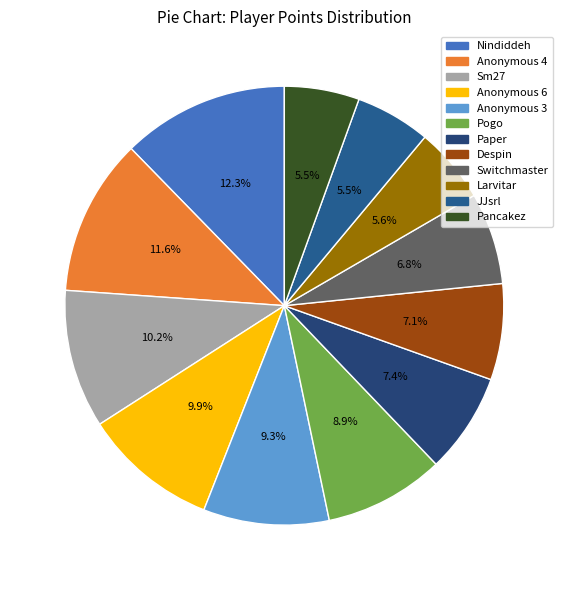

Which category has the biggest portion of the pie?

Nindiddeh